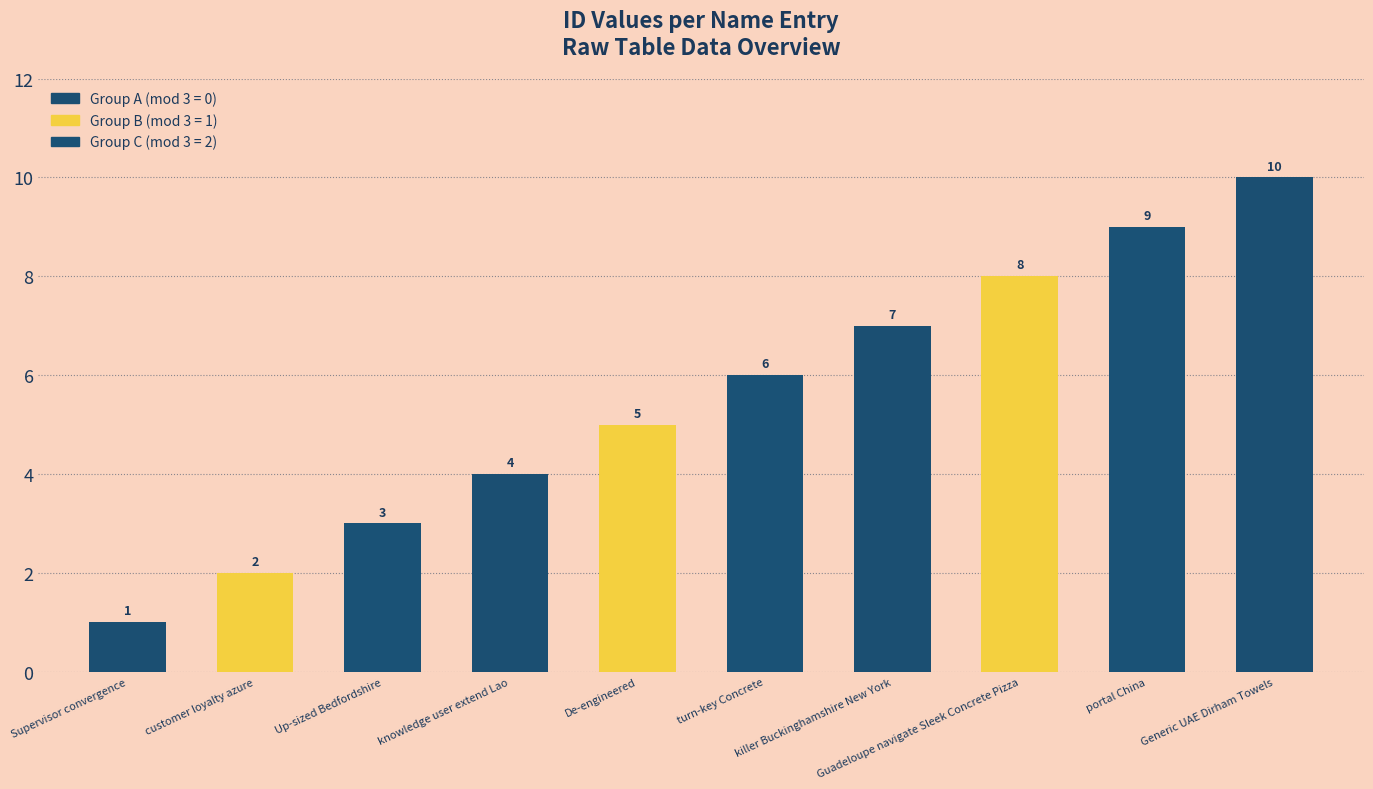

What is the difference between the values at Guadeloupe navigate Sleek Concrete Pizza and knowledge user extend Lao?

4